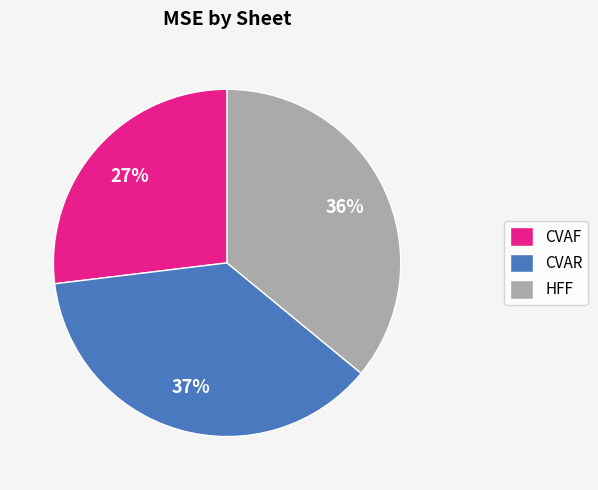

Does any single category account for the majority?

No